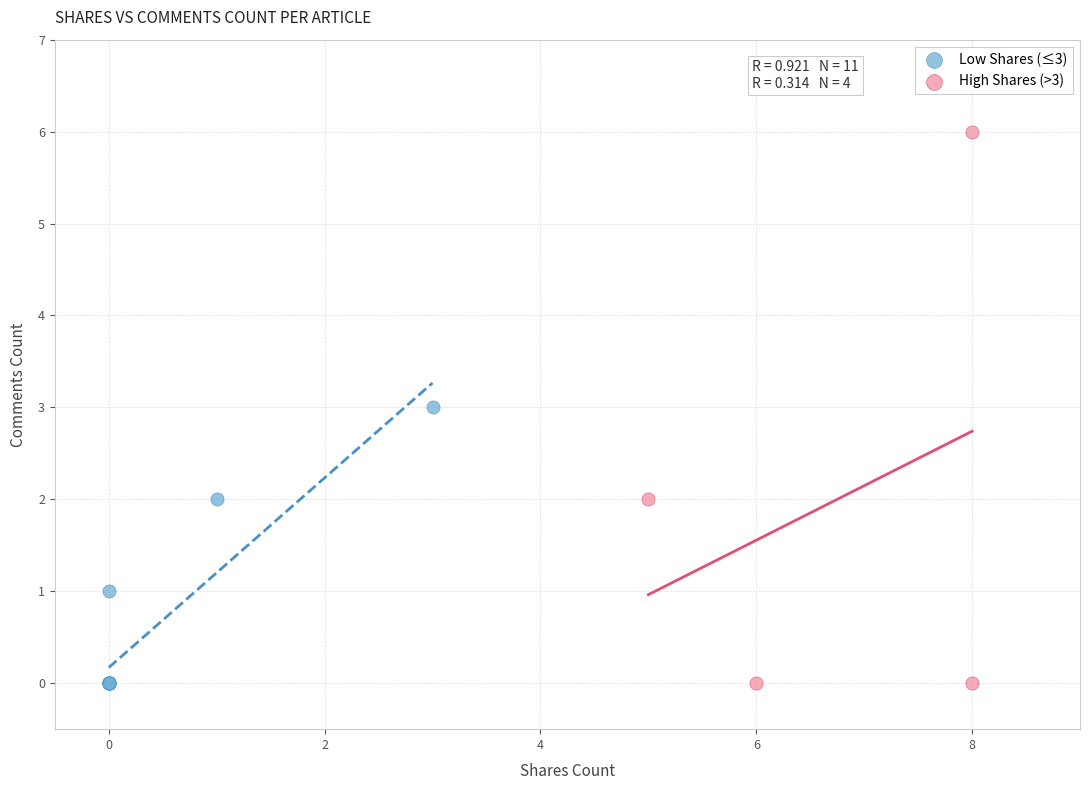

Which series reaches the maximum Y coordinate?

High Shares (>3)